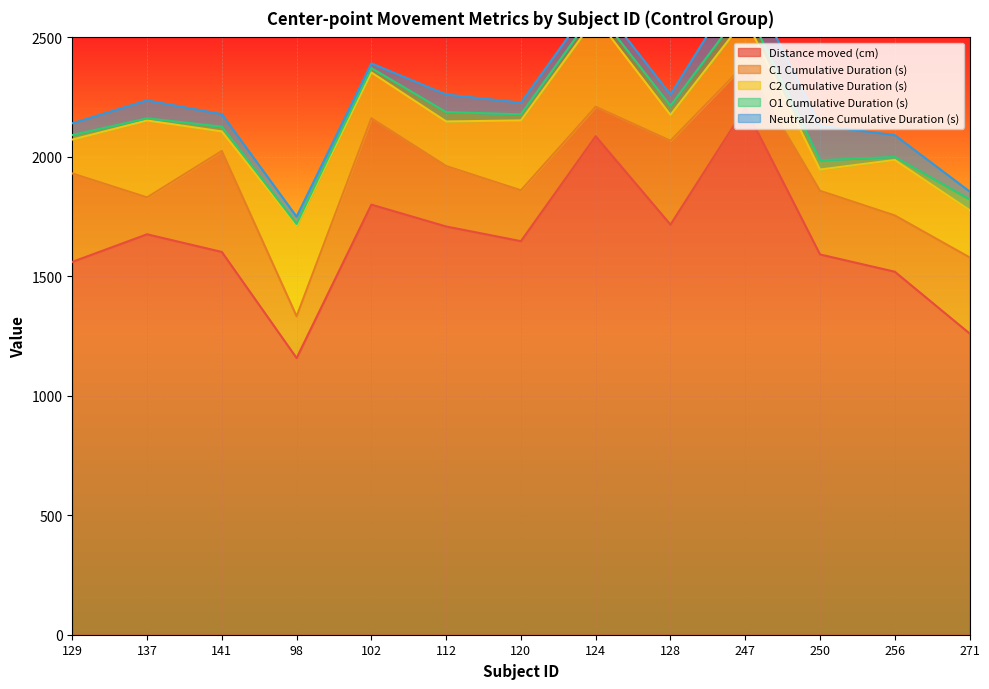

True or false: Distance moved (cm) has a value of 2205.6 at 247.

True